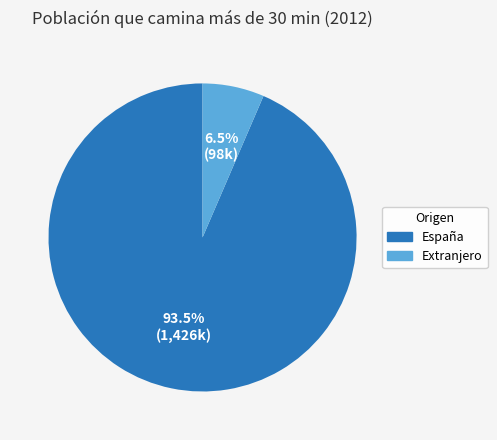

To the nearest percent, what is the difference between the Extranjero and España slice percentages?

87%